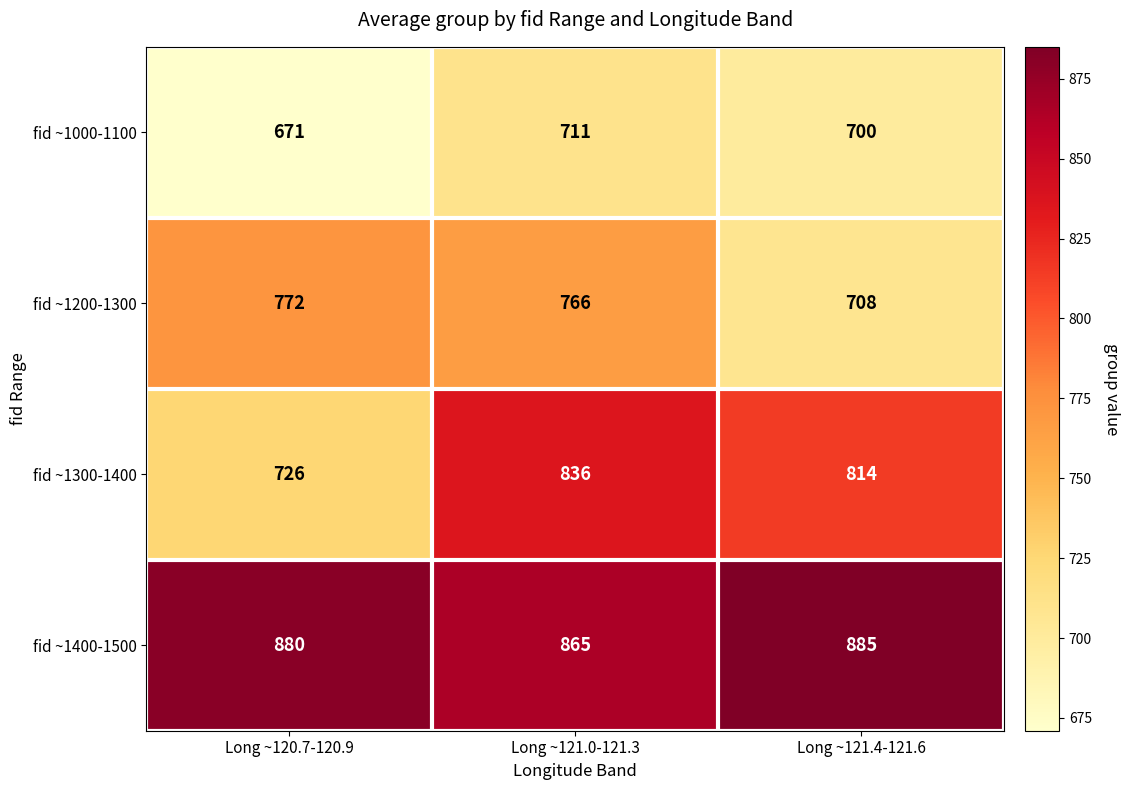

Reading left to right, transcribe all the data shown in this chart.

fid ~1000-1100: Long ~120.7-120.9=671	Long ~121.0-121.3=711	Long ~121.4-121.6=700
fid ~1200-1300: Long ~120.7-120.9=772	Long ~121.0-121.3=766	Long ~121.4-121.6=708
fid ~1300-1400: Long ~120.7-120.9=726	Long ~121.0-121.3=836	Long ~121.4-121.6=814
fid ~1400-1500: Long ~120.7-120.9=880	Long ~121.0-121.3=865	Long ~121.4-121.6=885